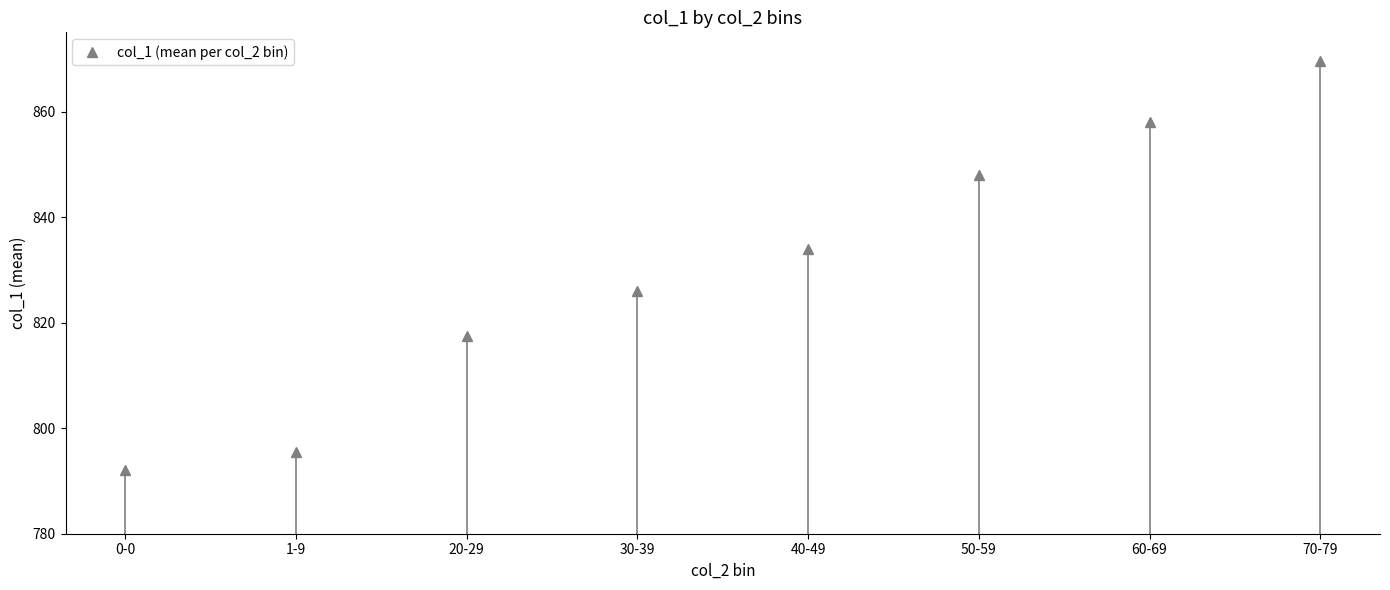

Reading left to right, extract all data points from this chart.

792.0	795.5	817.5	826.0	834.0	848.0	858.0	869.5